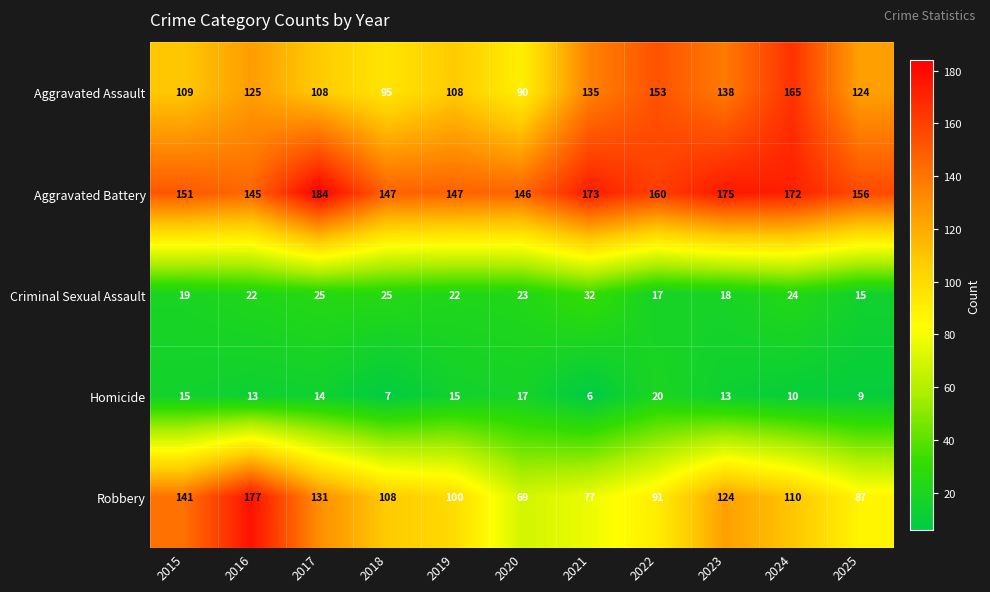

True or false: Robbery has a value of 110 at 2024.

True